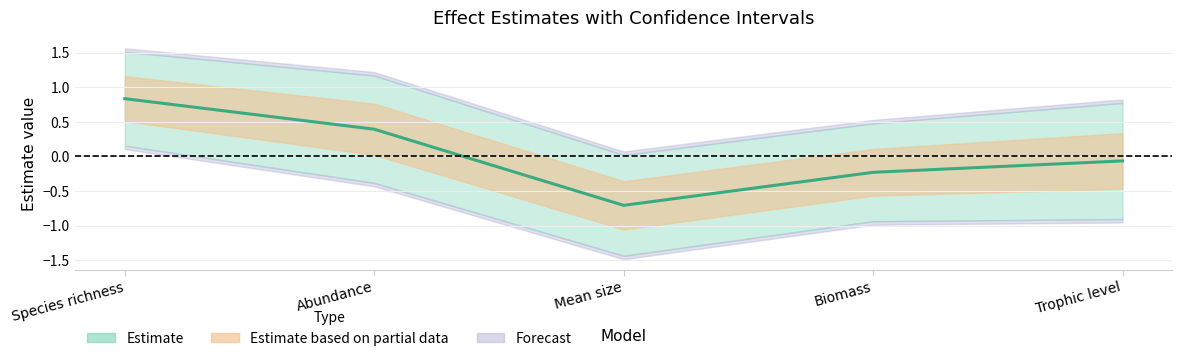

What is the smallest value displayed?

-0.7